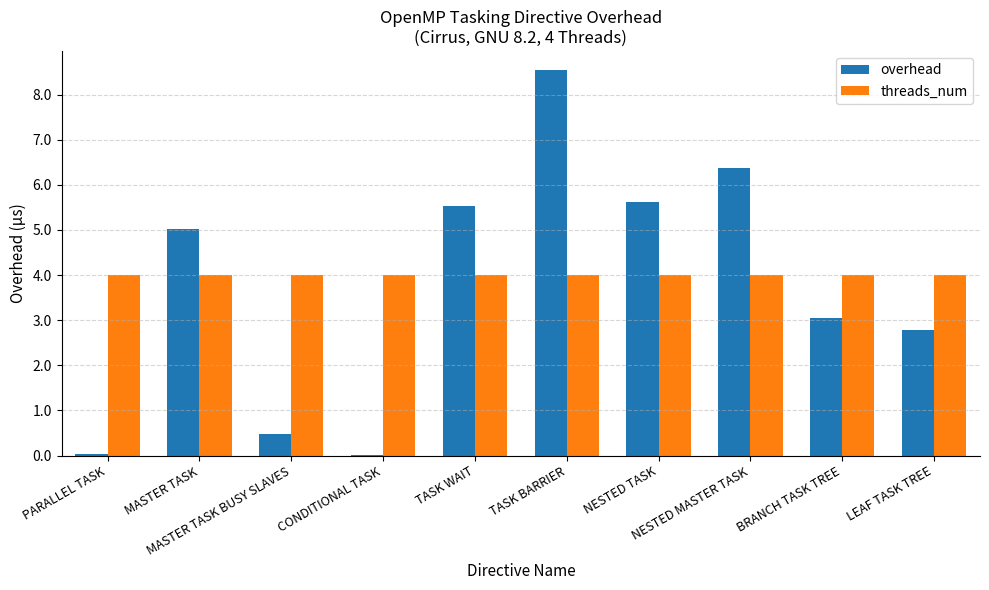

Which series has the largest total across all categories?

threads_num